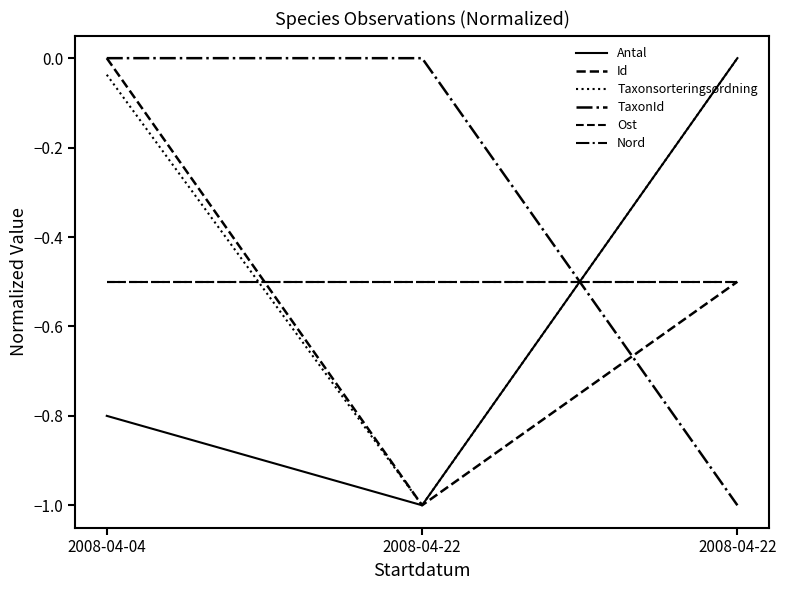

Does the chart have visible grid lines?

No